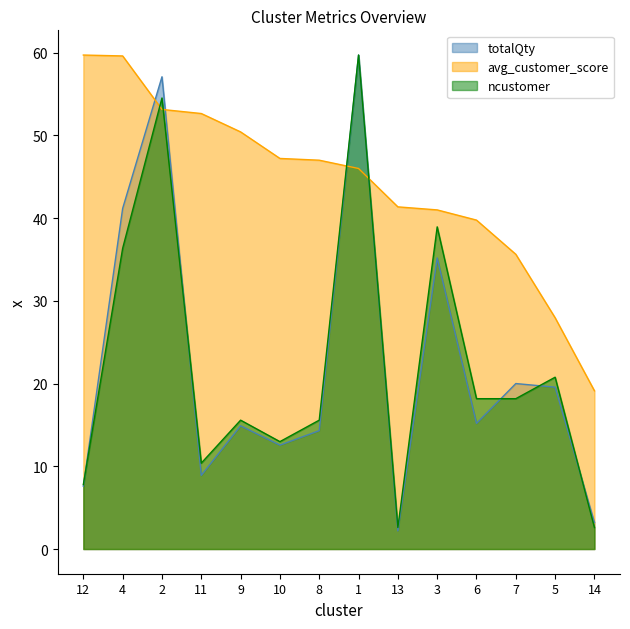

The totalQty series shows 60.3 at 4. True or false?

False